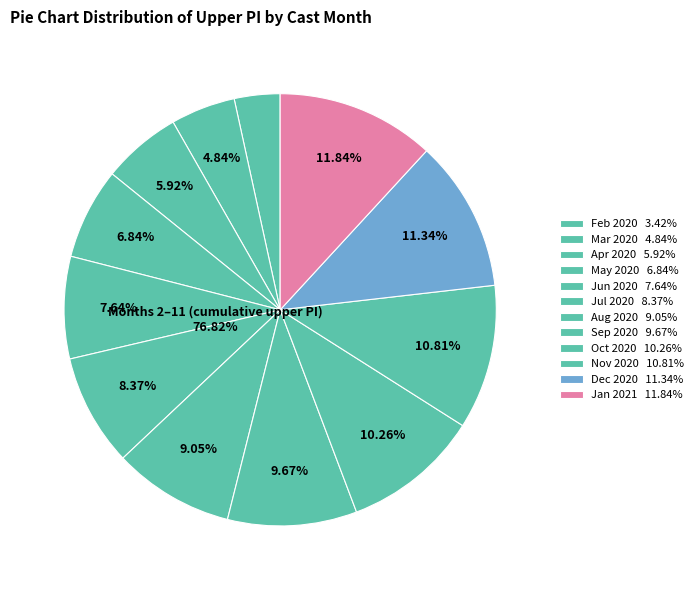

The 9 slice represents 10% of the pie. True or false?

True